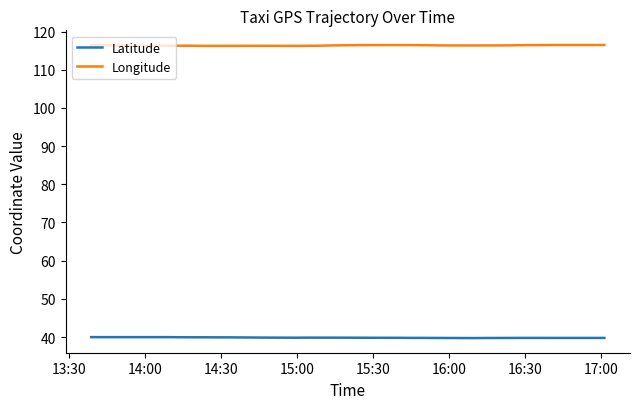

In Latitude, how many points are higher than both neighbors (excluding endpoints)?

5